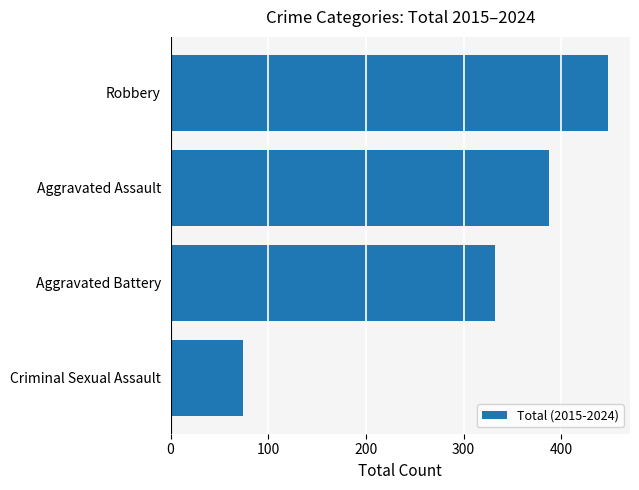

Count the values in the range 332 to 448.

3